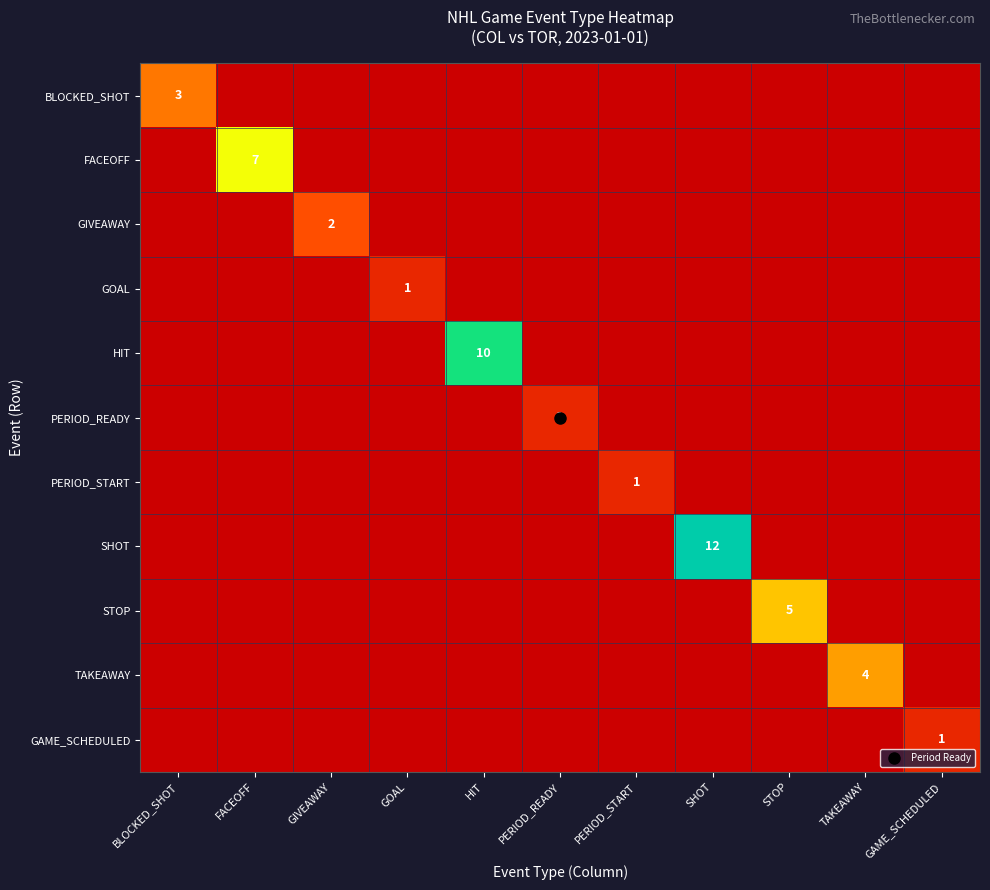

At how many categories does at least one series exceed 8?

2